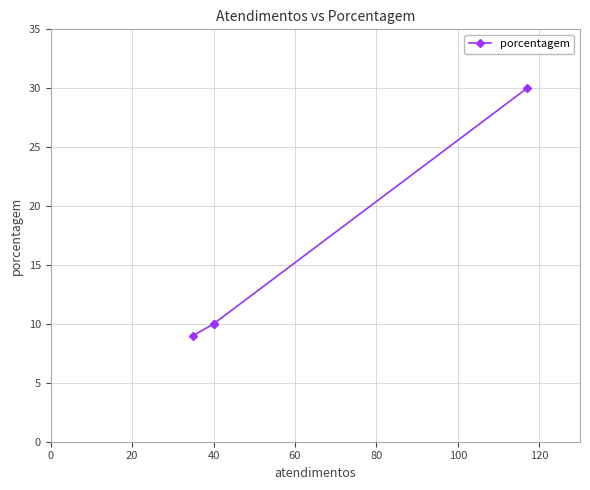

What is the smallest value displayed?

9